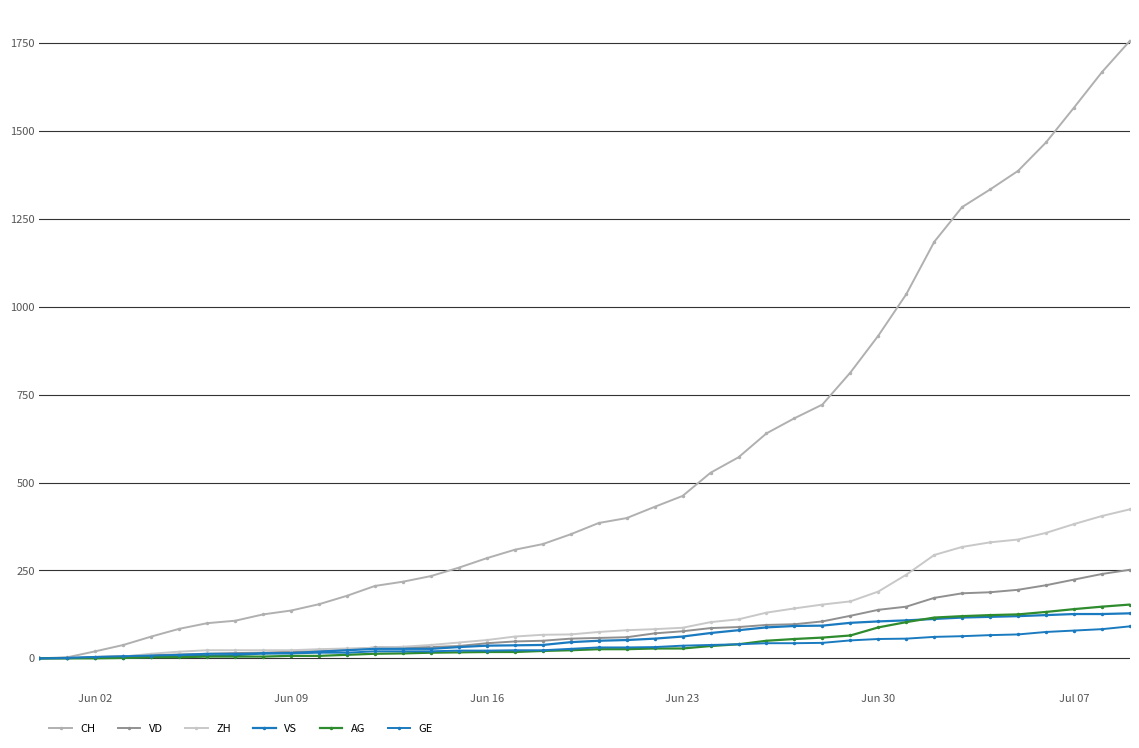

How many distinct data groups are displayed?

6